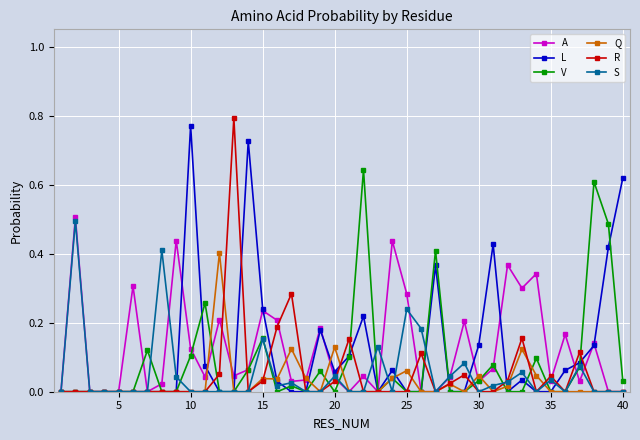

True or false: A has more than 2 interior local peaks.

True